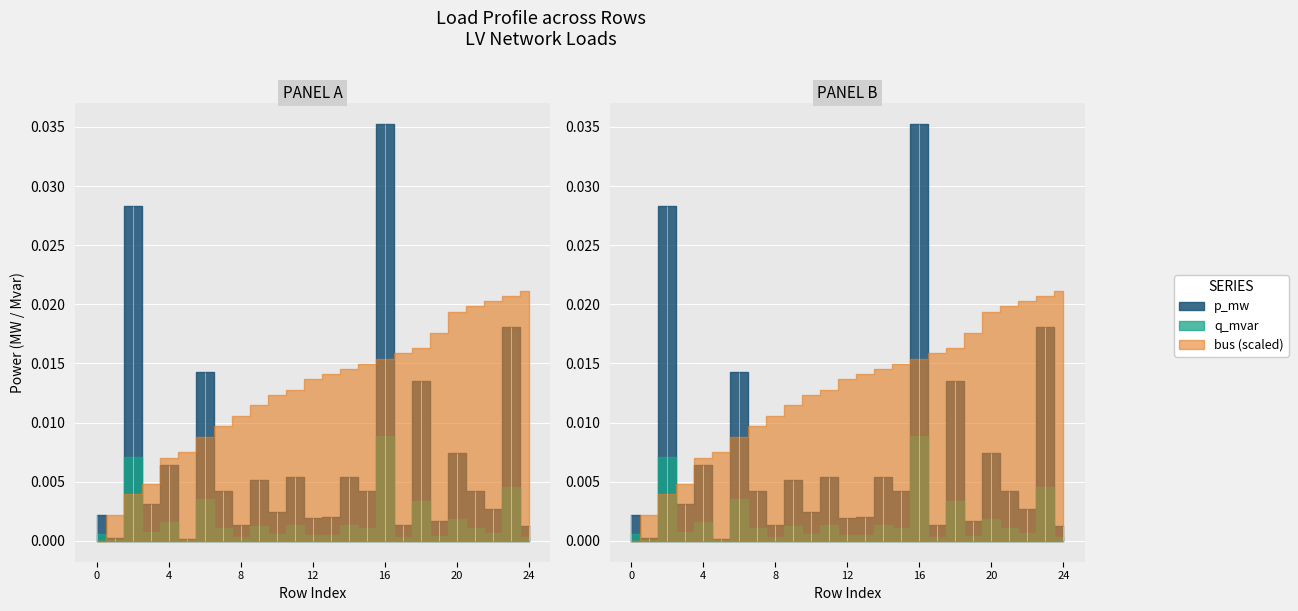

In p_mw, how many points are lower than both neighbors (excluding endpoints)?

10